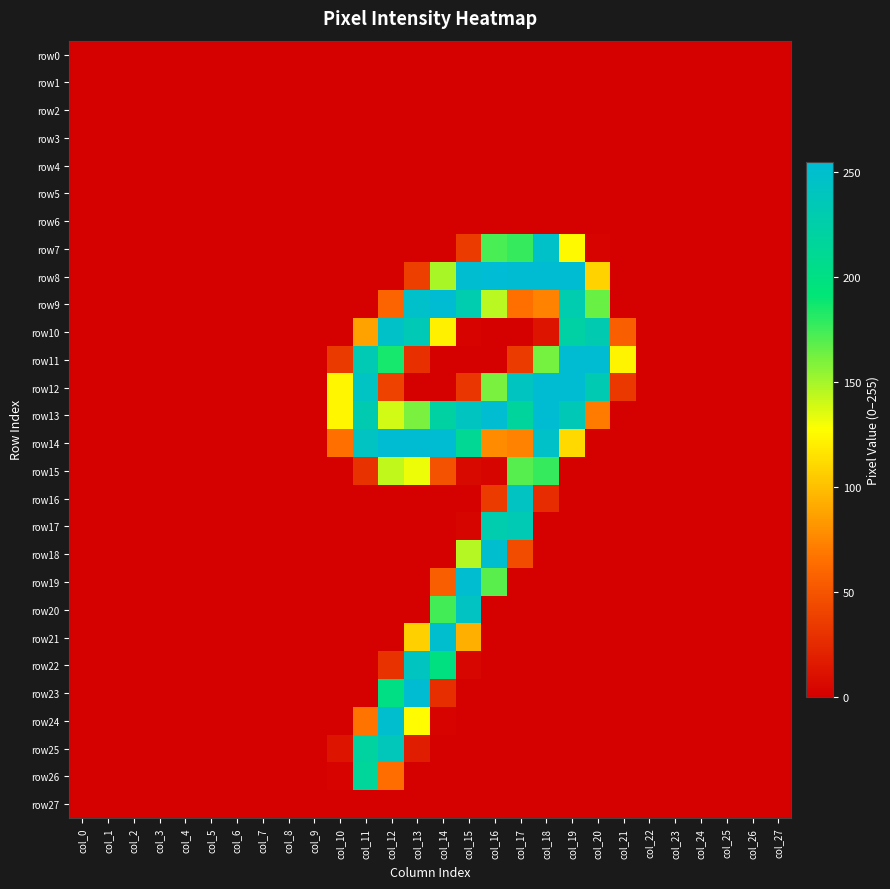

Reading right to left, transcribe all the data shown in this chart.

row0: col_27=0	col_26=0	col_25=0	col_24=0	col_23=0	col_22=0	col_21=0	col_20=0	col_19=0	col_18=0	col_17=0	col_16=0	col_15=0	col_14=0	col_13=0	col_12=0	col_11=0	col_10=0	col_9=0	col_8=0	col_7=0	col_6=0	col_5=0	col_4=0	col_3=0	col_2=0	col_1=0	col_0=0
row1: col_27=0	col_26=0	col_25=0	col_24=0	col_23=0	col_22=0	col_21=0	col_20=0	col_19=0	col_18=0	col_17=0	col_16=0	col_15=0	col_14=0	col_13=0	col_12=0	col_11=0	col_10=0	col_9=0	col_8=0	col_7=0	col_6=0	col_5=0	col_4=0	col_3=0	col_2=0	col_1=0	col_0=0
row2: col_27=0	col_26=0	col_25=0	col_24=0	col_23=0	col_22=0	col_21=0	col_20=0	col_19=0	col_18=0	col_17=0	col_16=0	col_15=0	col_14=0	col_13=0	col_12=0	col_11=0	col_10=0	col_9=0	col_8=0	col_7=0	col_6=0	col_5=0	col_4=0	col_3=0	col_2=0	col_1=0	col_0=0
row3: col_27=0	col_26=0	col_25=0	col_24=0	col_23=0	col_22=0	col_21=0	col_20=0	col_19=0	col_18=0	col_17=0	col_16=0	col_15=0	col_14=0	col_13=0	col_12=0	col_11=0	col_10=0	col_9=0	col_8=0	col_7=0	col_6=0	col_5=0	col_4=0	col_3=0	col_2=0	col_1=0	col_0=0
row4: col_27=0	col_26=0	col_25=0	col_24=0	col_23=0	col_22=0	col_21=0	col_20=0	col_19=0	col_18=0	col_17=0	col_16=0	col_15=0	col_14=0	col_13=0	col_12=0	col_11=0	col_10=0	col_9=0	col_8=0	col_7=0	col_6=0	col_5=0	col_4=0	col_3=0	col_2=0	col_1=0	col_0=0
row5: col_27=0	col_26=0	col_25=0	col_24=0	col_23=0	col_22=0	col_21=0	col_20=0	col_19=0	col_18=0	col_17=0	col_16=0	col_15=0	col_14=0	col_13=0	col_12=0	col_11=0	col_10=0	col_9=0	col_8=0	col_7=0	col_6=0	col_5=0	col_4=0	col_3=0	col_2=0	col_1=0	col_0=0
row6: col_27=0	col_26=0	col_25=0	col_24=0	col_23=0	col_22=0	col_21=0	col_20=0	col_19=0	col_18=0	col_17=0	col_16=0	col_15=0	col_14=0	col_13=0	col_12=0	col_11=0	col_10=0	col_9=0	col_8=0	col_7=0	col_6=0	col_5=0	col_4=0	col_3=0	col_2=0	col_1=0	col_0=0
row7: col_27=0	col_26=0	col_25=0	col_24=0	col_23=0	col_22=0	col_21=0	col_20=2	col_19=125	col_18=247	col_17=178	col_16=173	col_15=35	col_14=0	col_13=0	col_12=0	col_11=0	col_10=0	col_9=0	col_8=0	col_7=0	col_6=0	col_5=0	col_4=0	col_3=0	col_2=0	col_1=0	col_0=0
row8: col_27=0	col_26=0	col_25=0	col_24=0	col_23=0	col_22=0	col_21=0	col_20=108	col_19=254	col_18=254	col_17=254	col_16=255	col_15=252	col_14=149	col_13=37	col_12=0	col_11=0	col_10=0	col_9=0	col_8=0	col_7=0	col_6=0	col_5=0	col_4=0	col_3=0	col_2=0	col_1=0	col_0=0
row9: col_27=0	col_26=0	col_25=0	col_24=0	col_23=0	col_22=0	col_21=0	col_20=165	col_19=230	col_18=73	col_17=65	col_16=145	col_15=230	col_14=254	col_13=248	col_12=59	col_11=0	col_10=0	col_9=0	col_8=0	col_7=0	col_6=0	col_5=0	col_4=0	col_3=0	col_2=0	col_1=0	col_0=0
row10: col_27=0	col_26=0	col_25=0	col_24=0	col_23=0	col_22=0	col_21=56	col_20=231	col_19=223	col_18=12	col_17=0	col_16=0	col_15=2	col_14=121	col_13=235	col_12=247	col_11=87	col_10=0	col_9=0	col_8=0	col_7=0	col_6=0	col_5=0	col_4=0	col_3=0	col_2=0	col_1=0	col_0=0
row11: col_27=0	col_26=0	col_25=0	col_24=0	col_23=0	col_22=0	col_21=123	col_20=254	col_19=254	col_18=162	col_17=35	col_16=0	col_15=0	col_14=0	col_13=28	col_12=186	col_11=233	col_10=34	col_9=0	col_8=0	col_7=0	col_6=0	col_5=0	col_4=0	col_3=0	col_2=0	col_1=0	col_0=0
row12: col_27=0	col_26=0	col_25=0	col_24=0	col_23=0	col_22=0	col_21=33	col_20=232	col_19=254	col_18=254	col_17=242	col_16=161	col_15=32	col_14=0	col_13=0	col_12=39	col_11=244	col_10=124	col_9=0	col_8=0	col_7=0	col_6=0	col_5=0	col_4=0	col_3=0	col_2=0	col_1=0	col_0=0
row13: col_27=0	col_26=0	col_25=0	col_24=0	col_23=0	col_22=0	col_21=0	col_20=70	col_19=236	col_18=254	col_17=218	col_16=253	col_15=242	col_14=222	col_13=161	col_12=139	col_11=231	col_10=124	col_9=0	col_8=0	col_7=0	col_6=0	col_5=0	col_4=0	col_3=0	col_2=0	col_1=0	col_0=0
row14: col_27=0	col_26=0	col_25=0	col_24=0	col_23=0	col_22=0	col_21=0	col_20=0	col_19=111	col_18=247	col_17=73	col_16=77	col_15=211	col_14=254	col_13=254	col_12=254	col_11=243	col_10=65	col_9=0	col_8=0	col_7=0	col_6=0	col_5=0	col_4=0	col_3=0	col_2=0	col_1=0	col_0=0
row15: col_27=0	col_26=0	col_25=0	col_24=0	col_23=0	col_22=0	col_21=0	col_20=0	col_19=0	col_18=178	col_17=170	col_16=3	col_15=6	col_14=48	col_13=132	col_12=143	col_11=30	col_10=0	col_9=0	col_8=0	col_7=0	col_6=0	col_5=0	col_4=0	col_3=0	col_2=0	col_1=0	col_0=0
row16: col_27=0	col_26=0	col_25=0	col_24=0	col_23=0	col_22=0	col_21=0	col_20=0	col_19=0	col_18=26	col_17=243	col_16=35	col_15=0	col_14=0	col_13=0	col_12=0	col_11=0	col_10=0	col_9=0	col_8=0	col_7=0	col_6=0	col_5=0	col_4=0	col_3=0	col_2=0	col_1=0	col_0=0
row17: col_27=0	col_26=0	col_25=0	col_24=0	col_23=0	col_22=0	col_21=0	col_20=0	col_19=0	col_18=0	col_17=233	col_16=229	col_15=3	col_14=0	col_13=0	col_12=0	col_11=0	col_10=0	col_9=0	col_8=0	col_7=0	col_6=0	col_5=0	col_4=0	col_3=0	col_2=0	col_1=0	col_0=0
row18: col_27=0	col_26=0	col_25=0	col_24=0	col_23=0	col_22=0	col_21=0	col_20=0	col_19=0	col_18=0	col_17=45	col_16=251	col_15=146	col_14=0	col_13=0	col_12=0	col_11=0	col_10=0	col_9=0	col_8=0	col_7=0	col_6=0	col_5=0	col_4=0	col_3=0	col_2=0	col_1=0	col_0=0
row19: col_27=0	col_26=0	col_25=0	col_24=0	col_23=0	col_22=0	col_21=0	col_20=0	col_19=0	col_18=0	col_17=0	col_16=169	col_15=252	col_14=56	col_13=0	col_12=0	col_11=0	col_10=0	col_9=0	col_8=0	col_7=0	col_6=0	col_5=0	col_4=0	col_3=0	col_2=0	col_1=0	col_0=0
row20: col_27=0	col_26=0	col_25=0	col_24=0	col_23=0	col_22=0	col_21=0	col_20=0	col_19=0	col_18=0	col_17=0	col_16=0	col_15=243	col_14=175	col_13=0	col_12=0	col_11=0	col_10=0	col_9=0	col_8=0	col_7=0	col_6=0	col_5=0	col_4=0	col_3=0	col_2=0	col_1=0	col_0=0
row21: col_27=0	col_26=0	col_25=0	col_24=0	col_23=0	col_22=0	col_21=0	col_20=0	col_19=0	col_18=0	col_17=0	col_16=0	col_15=93	col_14=251	col_13=107	col_12=0	col_11=0	col_10=0	col_9=0	col_8=0	col_7=0	col_6=0	col_5=0	col_4=0	col_3=0	col_2=0	col_1=0	col_0=0
row22: col_27=0	col_26=0	col_25=0	col_24=0	col_23=0	col_22=0	col_21=0	col_20=0	col_19=0	col_18=0	col_17=0	col_16=0	col_15=4	col_14=199	col_13=242	col_12=30	col_11=0	col_10=0	col_9=0	col_8=0	col_7=0	col_6=0	col_5=0	col_4=0	col_3=0	col_2=0	col_1=0	col_0=0
row23: col_27=0	col_26=0	col_25=0	col_24=0	col_23=0	col_22=0	col_21=0	col_20=0	col_19=0	col_18=0	col_17=0	col_16=0	col_15=0	col_14=27	col_13=254	col_12=201	col_11=0	col_10=0	col_9=0	col_8=0	col_7=0	col_6=0	col_5=0	col_4=0	col_3=0	col_2=0	col_1=0	col_0=0
row24: col_27=0	col_26=0	col_25=0	col_24=0	col_23=0	col_22=0	col_21=0	col_20=0	col_19=0	col_18=0	col_17=0	col_16=0	col_15=0	col_14=2	col_13=126	col_12=251	col_11=67	col_10=0	col_9=0	col_8=0	col_7=0	col_6=0	col_5=0	col_4=0	col_3=0	col_2=0	col_1=0	col_0=0
row25: col_27=0	col_26=0	col_25=0	col_24=0	col_23=0	col_22=0	col_21=0	col_20=0	col_19=0	col_18=0	col_17=0	col_16=0	col_15=0	col_14=0	col_13=17	col_12=237	col_11=220	col_10=12	col_9=0	col_8=0	col_7=0	col_6=0	col_5=0	col_4=0	col_3=0	col_2=0	col_1=0	col_0=0
row26: col_27=0	col_26=0	col_25=0	col_24=0	col_23=0	col_22=0	col_21=0	col_20=0	col_19=0	col_18=0	col_17=0	col_16=0	col_15=0	col_14=0	col_13=0	col_12=64	col_11=215	col_10=2	col_9=0	col_8=0	col_7=0	col_6=0	col_5=0	col_4=0	col_3=0	col_2=0	col_1=0	col_0=0
row27: col_27=0	col_26=0	col_25=0	col_24=0	col_23=0	col_22=0	col_21=0	col_20=0	col_19=0	col_18=0	col_17=0	col_16=0	col_15=0	col_14=0	col_13=0	col_12=0	col_11=0	col_10=0	col_9=0	col_8=0	col_7=0	col_6=0	col_5=0	col_4=0	col_3=0	col_2=0	col_1=0	col_0=0